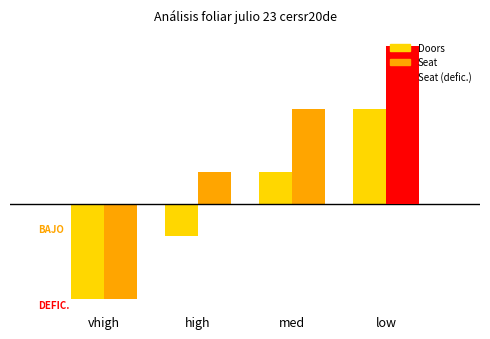

Reading left to right, transcribe all the data shown in this chart.

Doors: -1.5	-0.5	0.5	1.5
Seat: -1.5	0.5	1.5	2.5